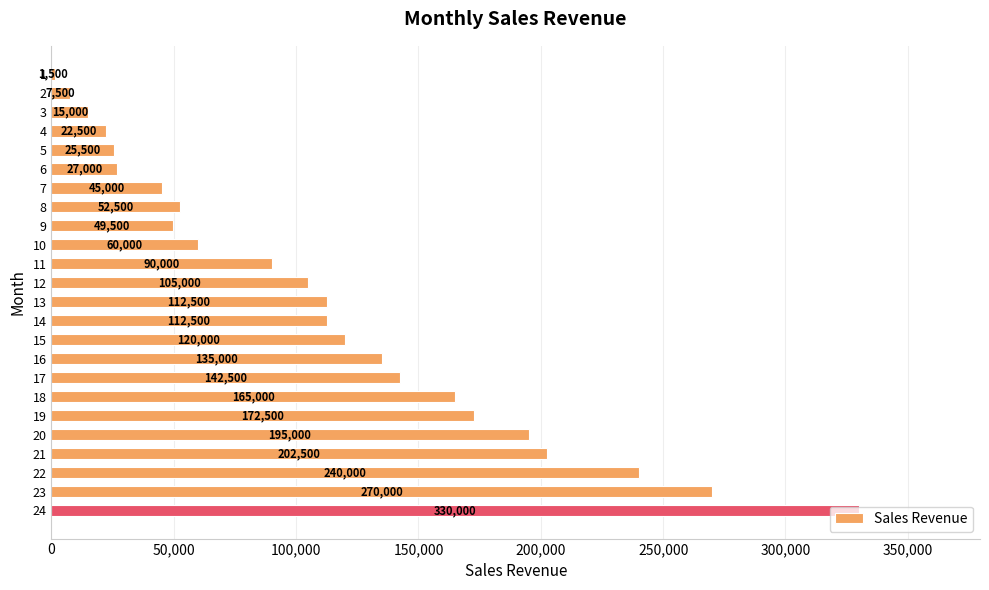

What is the change in value from 4 to 10?

+37500